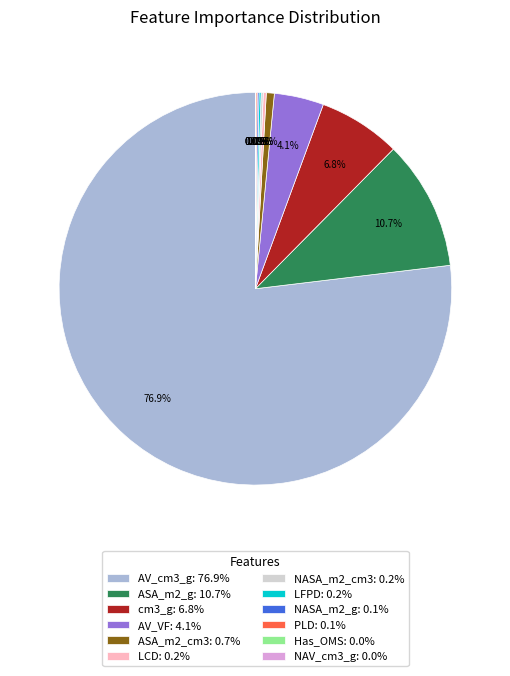

What portion of the pie excludes cm3_g: 6.8%?

93.2%